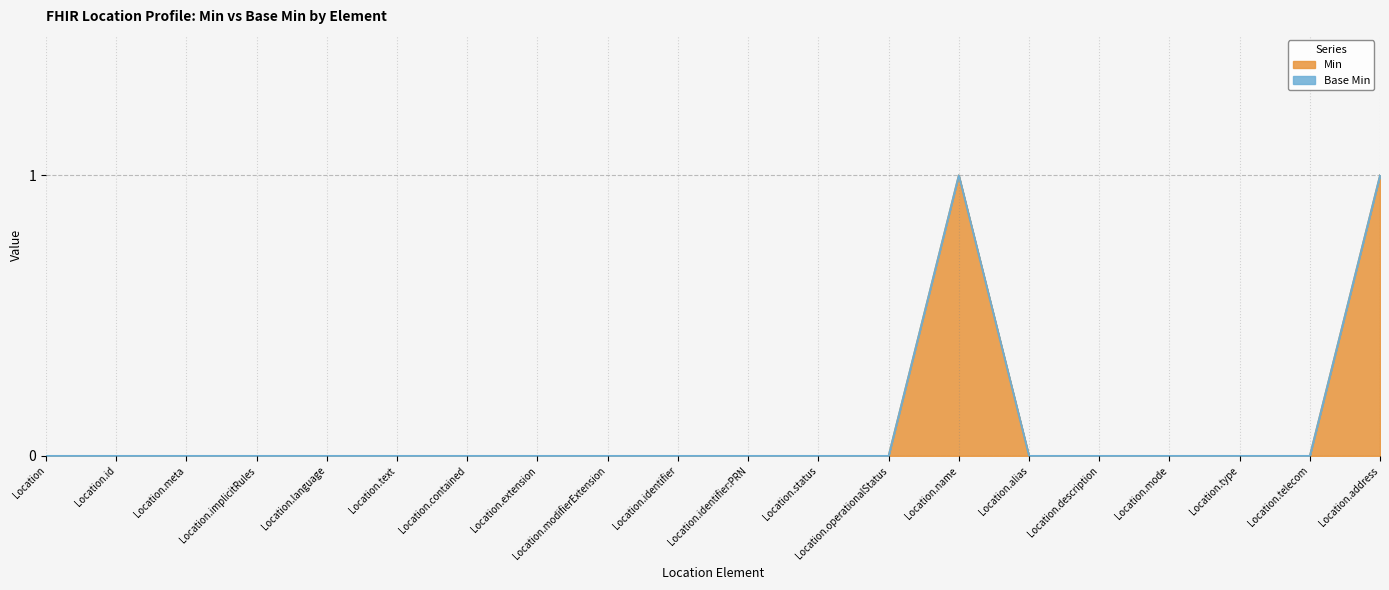

List the labels in order of value, smallest first.

Location, Location.id, Location.meta, Location.implicitRules, Location.language, Location.text, Location.contained, Location.extension, Location.modifierExtension, Location.identifier, Location.identifier:PRN, Location.status, Location.operationalStatus, Location.alias, Location.description, Location.mode, Location.type, Location.telecom, Location.name, Location.address